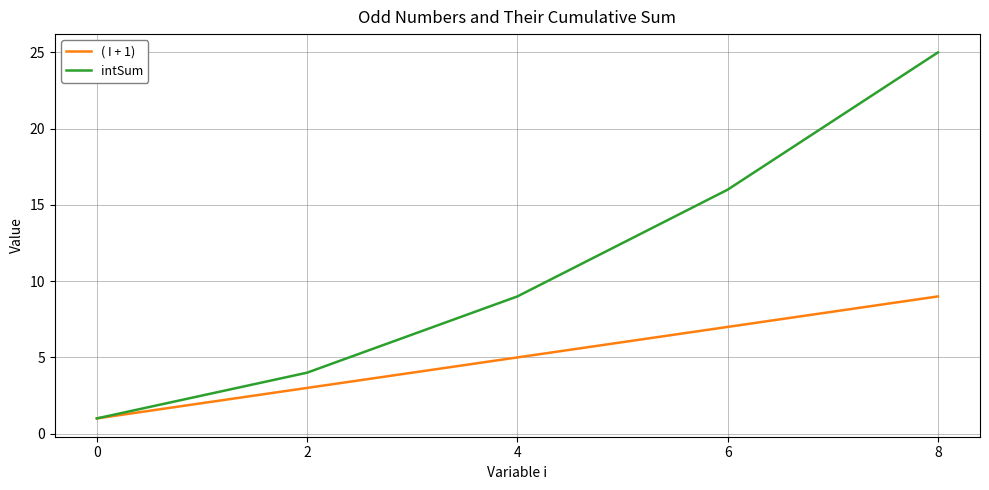

At which category is the sum across all series the highest?

8